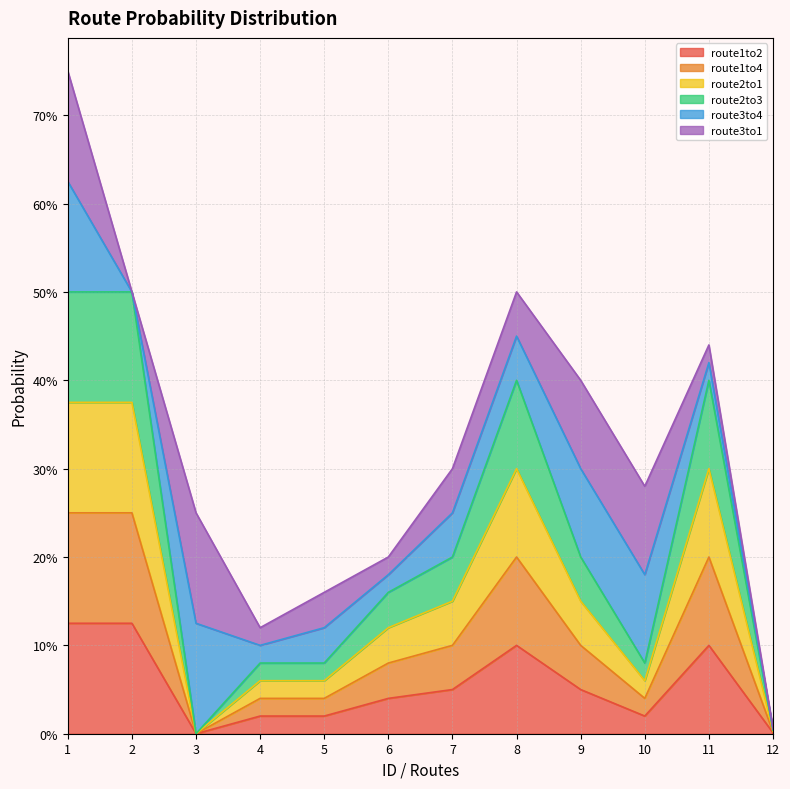

True or false: route2to3 and route1to2 cross at least once.

False